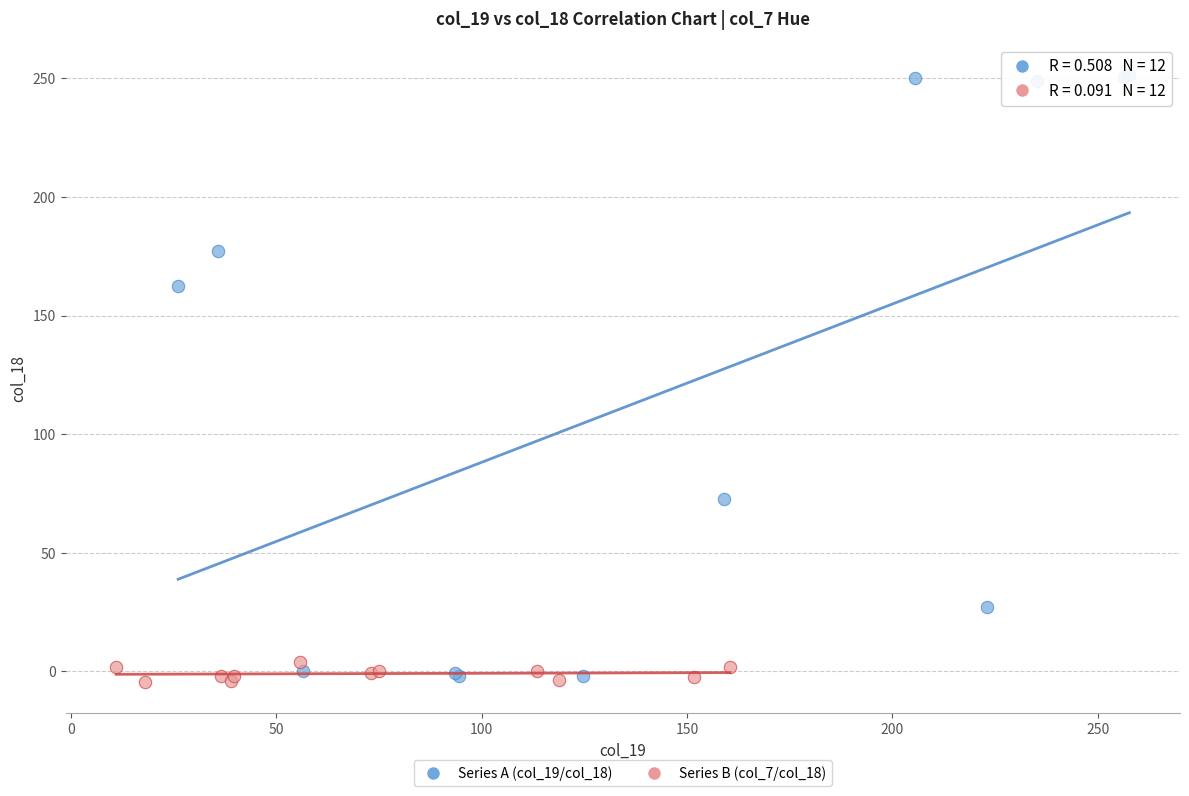

Which series reaches the maximum Y coordinate?

Series A (col_19/col_18)